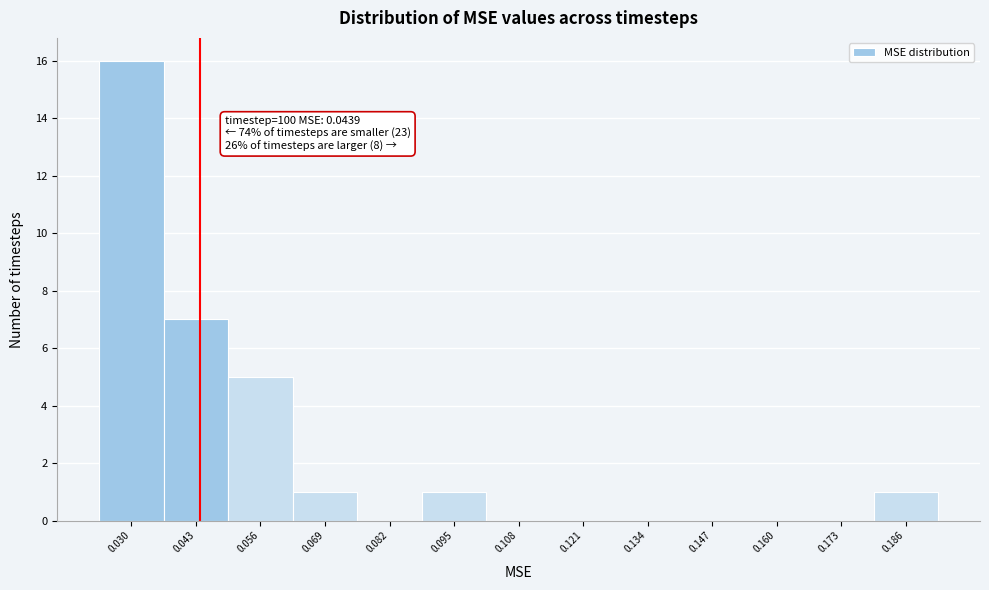

Over which range of the x-axis is the bar tallest?

0.024 to 0.036